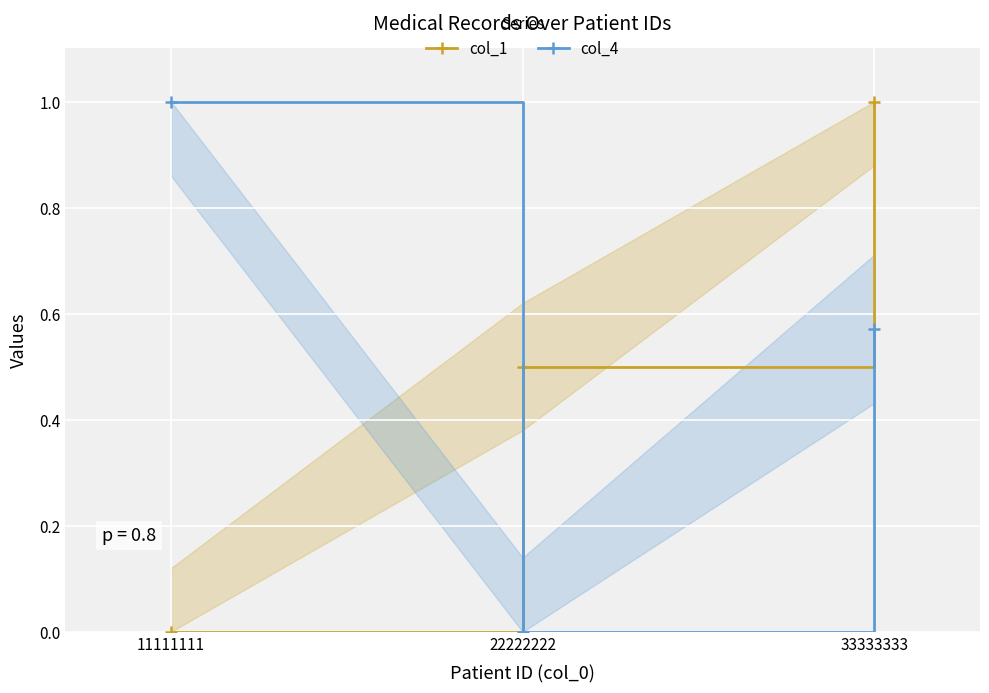

At 22222222, list the series in order from largest to smallest.

col_1, col_4